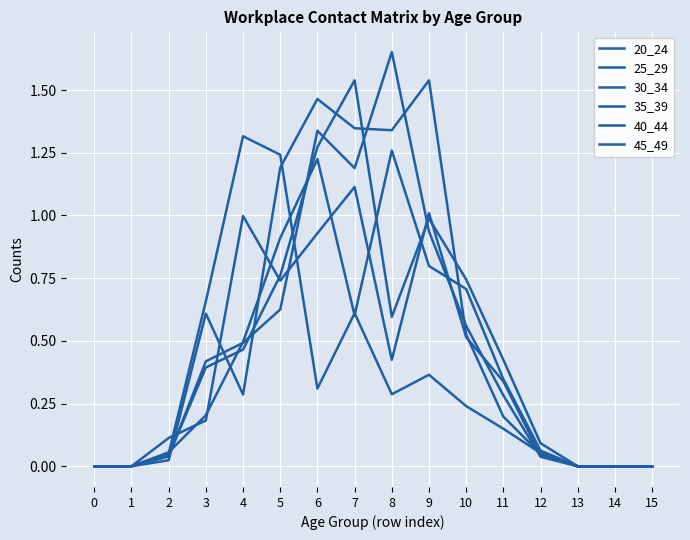

Is it true that 45_49 equals 0.8 at 14?

False